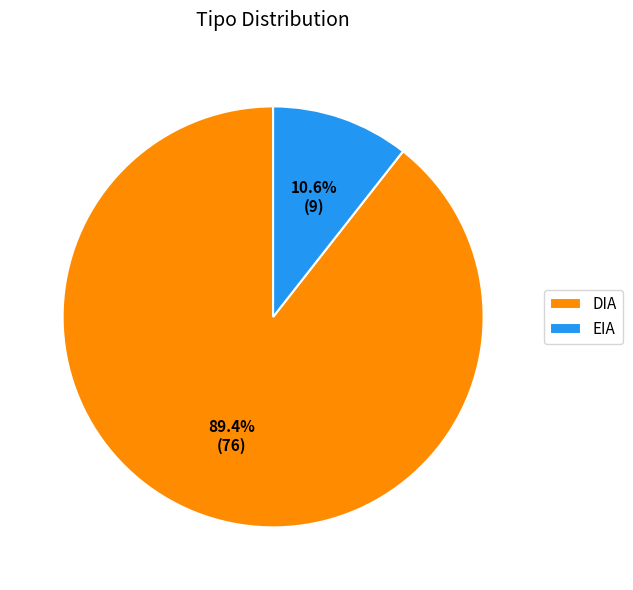

What portion of the pie excludes DIA?

10.6%